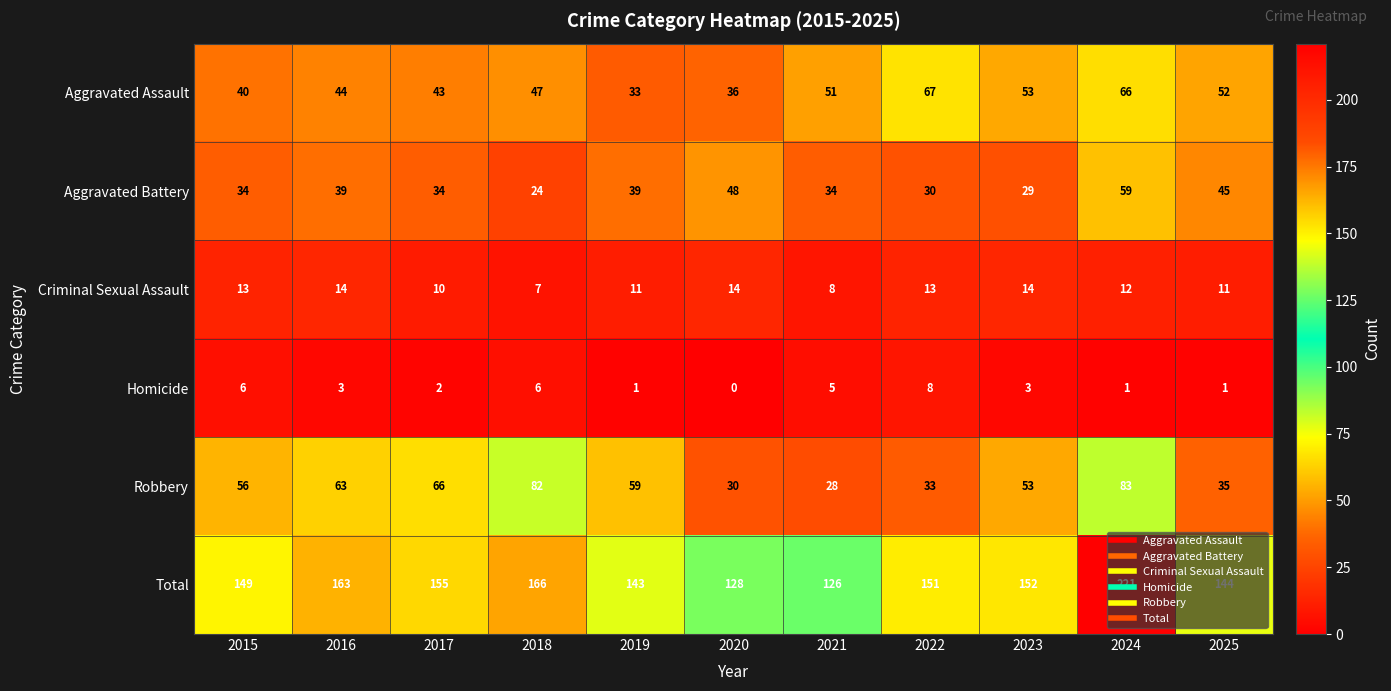

At which category does the chart reach its peak across all series?

2024